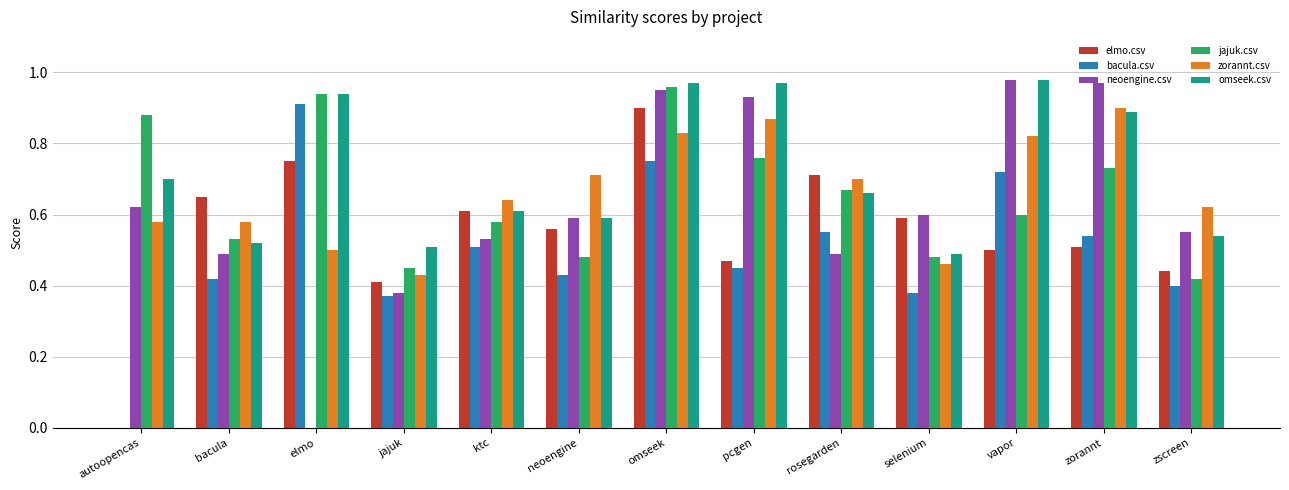

Are the bars grouped side by side (vs. stacked)?

Yes